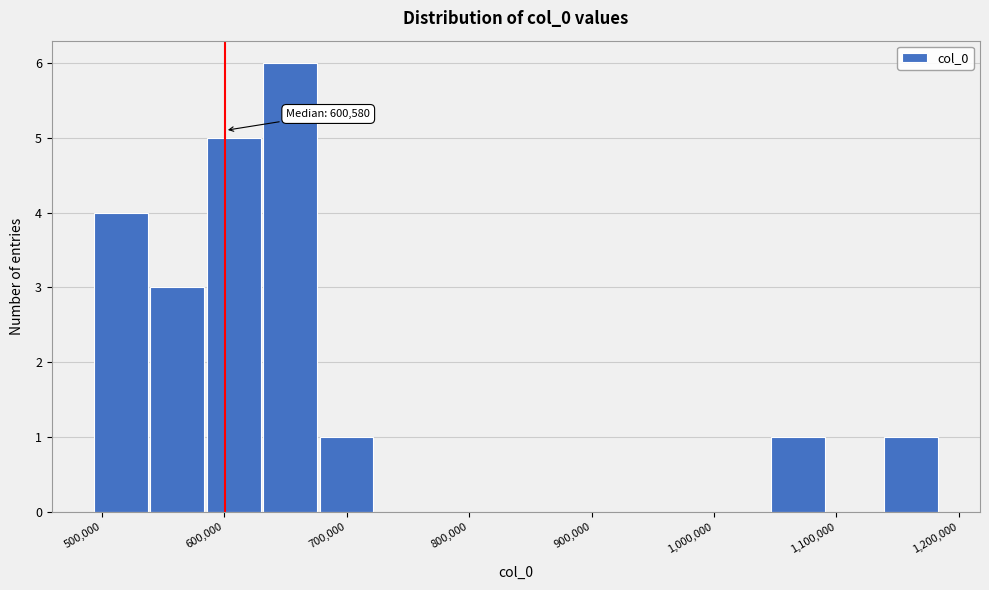

Over which range of the x-axis is the bar tallest?

630000 to 680000